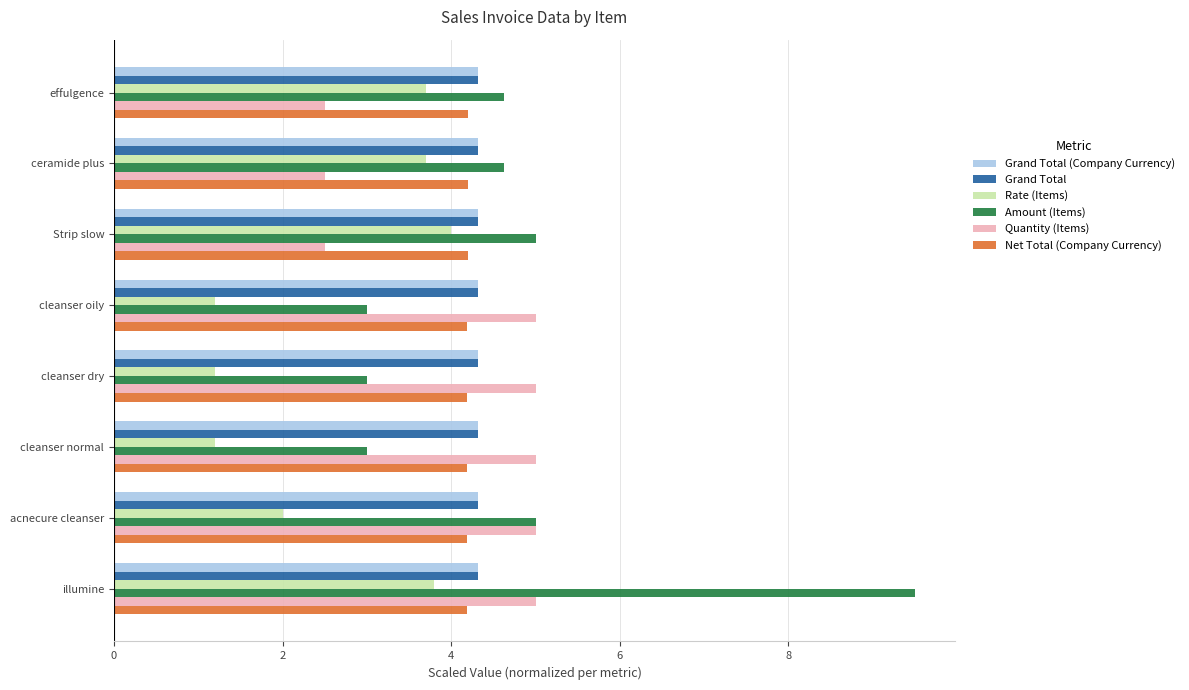

What is the total value across all series at illumine?

31.1